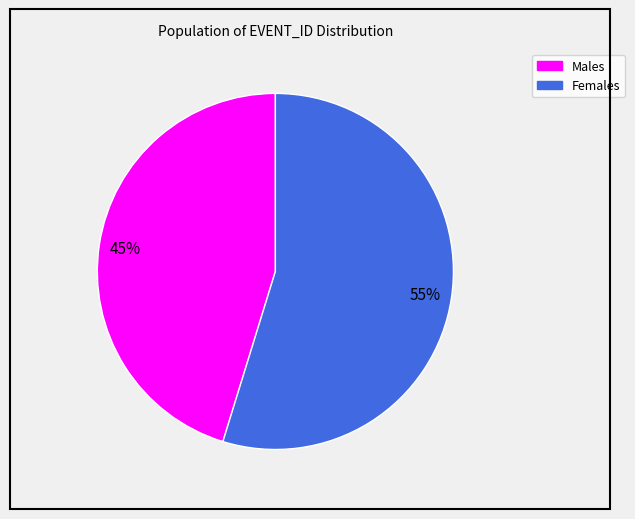

To the nearest percent, what is the average slice percentage?

50%